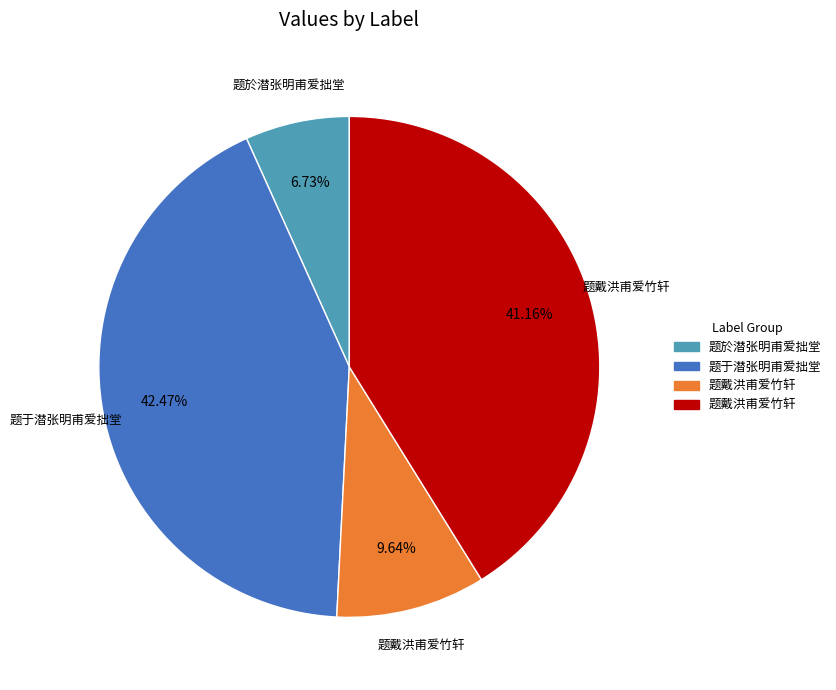

Is there any slice that represents more than half of the pie?

No